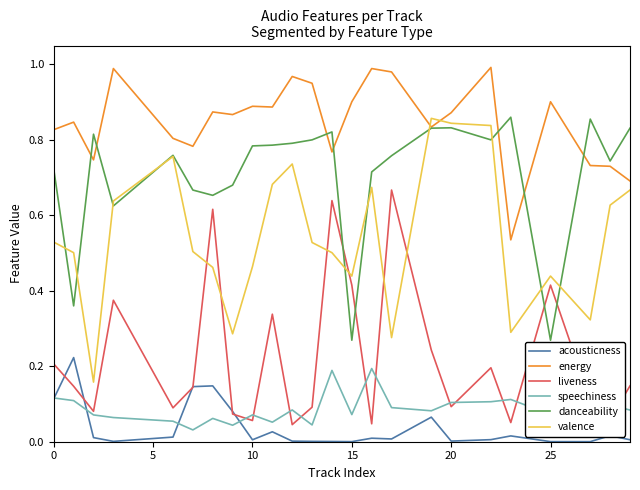

Is this an area chart (filled region under the line)?

No